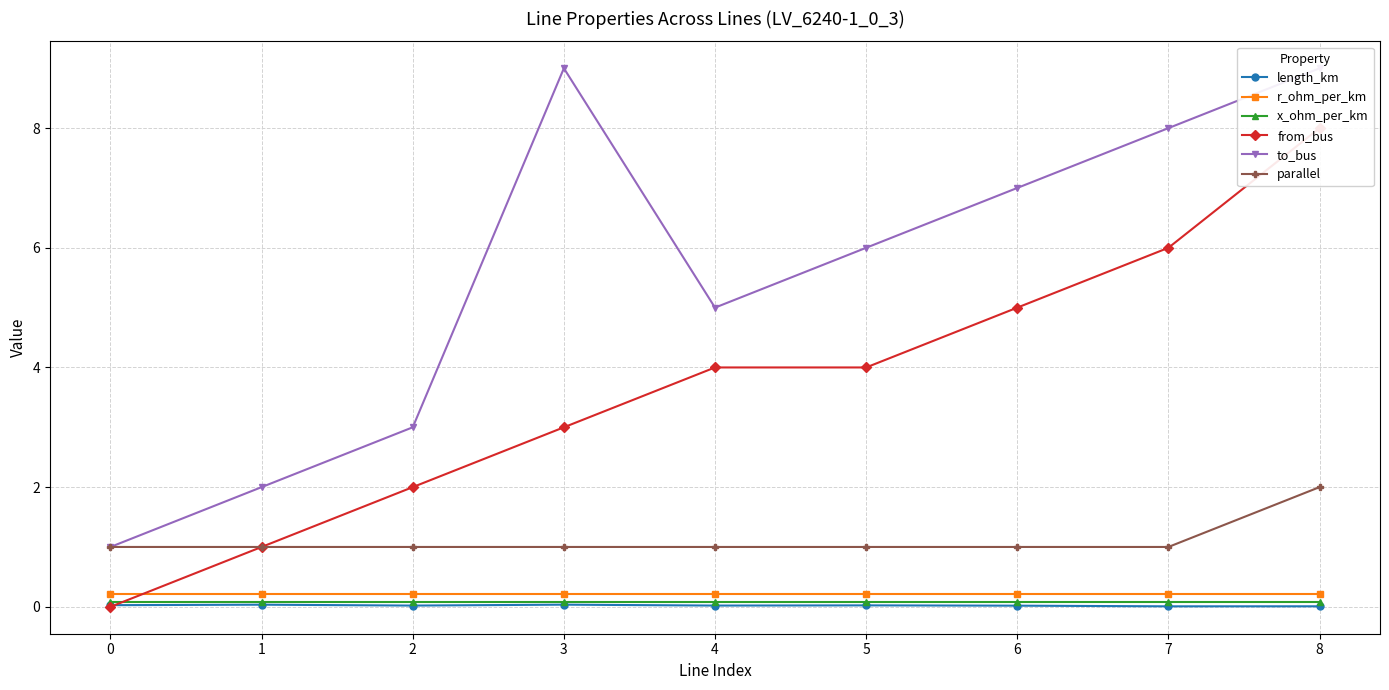

At 8, list the series in order from largest to smallest.

to_bus, from_bus, parallel, r_ohm_per_km, x_ohm_per_km, length_km